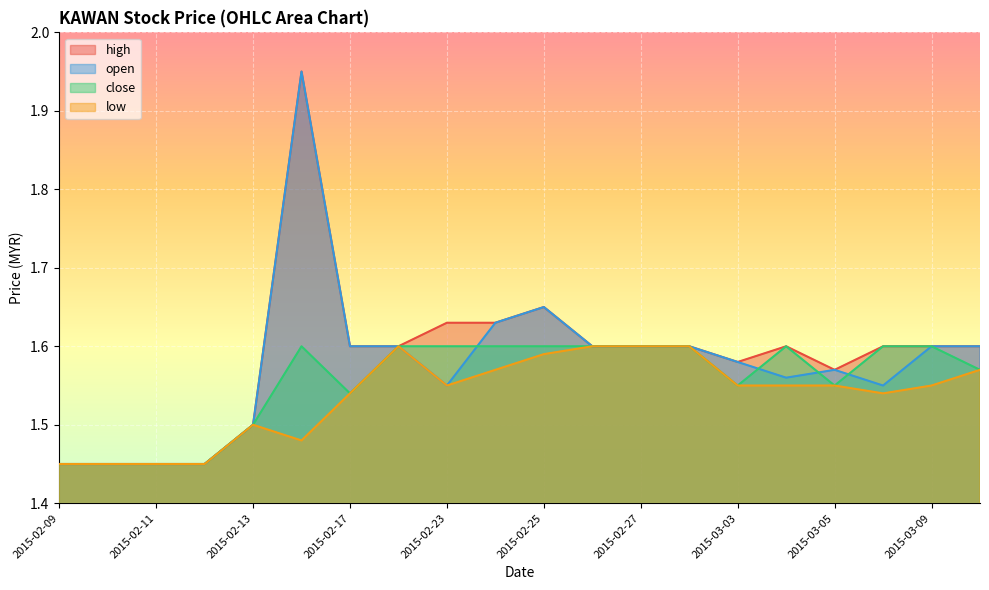

Reading right to left, transcribe all the data shown in this chart.

high: 1.6	1.6	1.6	1.6	1.6	1.6	1.6	1.6	1.6	1.6	1.6	1.6	1.6	1.6	1.9	1.5	1.4	1.4	1.4	1.4
open: 1.6	1.6	1.6	1.6	1.6	1.6	1.6	1.6	1.6	1.6	1.6	1.6	1.6	1.6	1.9	1.5	1.4	1.4	1.4	1.4
close: 1.6	1.6	1.6	1.6	1.6	1.6	1.6	1.6	1.6	1.6	1.6	1.6	1.6	1.5	1.6	1.5	1.4	1.4	1.4	1.4
low: 1.6	1.6	1.5	1.6	1.6	1.6	1.6	1.6	1.6	1.6	1.6	1.6	1.6	1.5	1.5	1.5	1.4	1.4	1.4	1.4